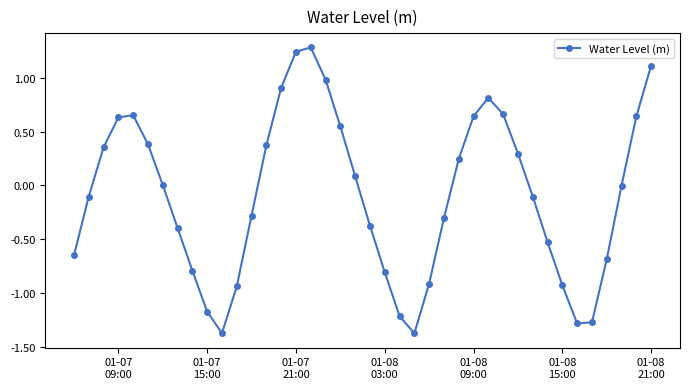

What is the value of the 31st point from the left?

0.3